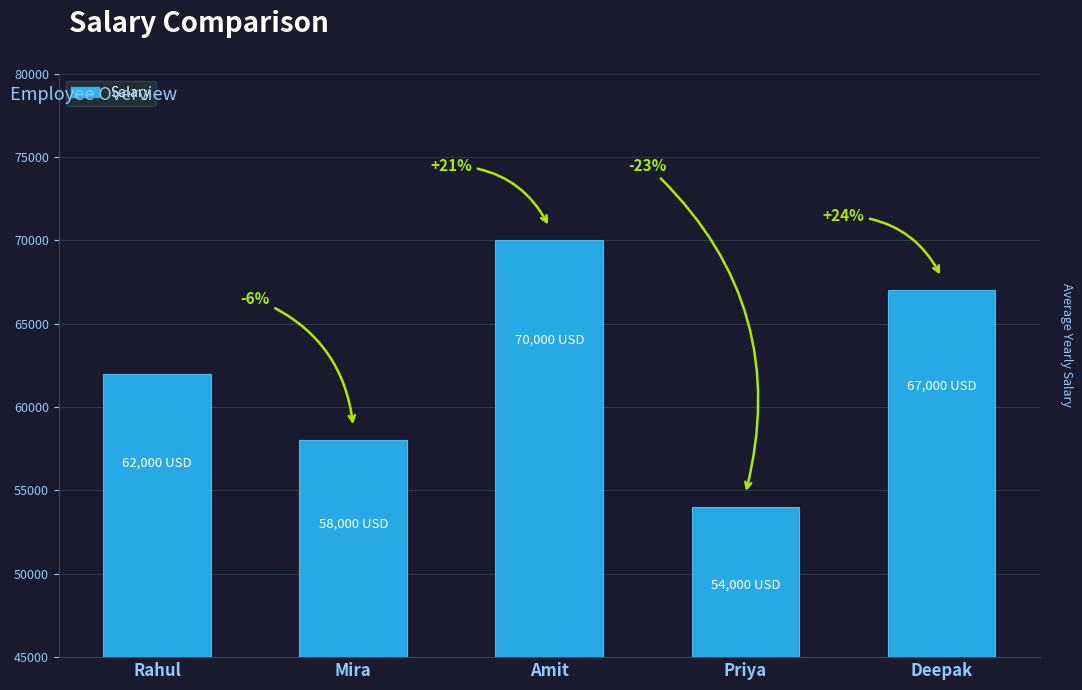

Reading right to left, list all the values displayed in this chart.

Deepak=67000	Priya=54000	Amit=70000	Mira=58000	Rahul=62000